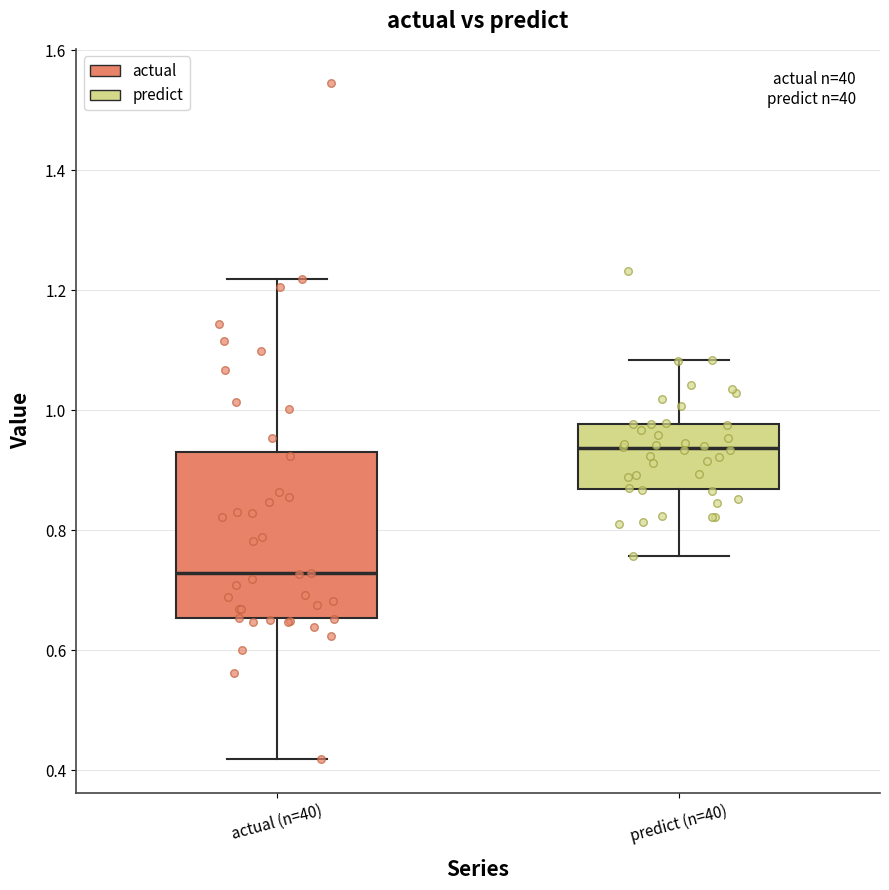

Which box's median line is the lowest?

actual (n=40)